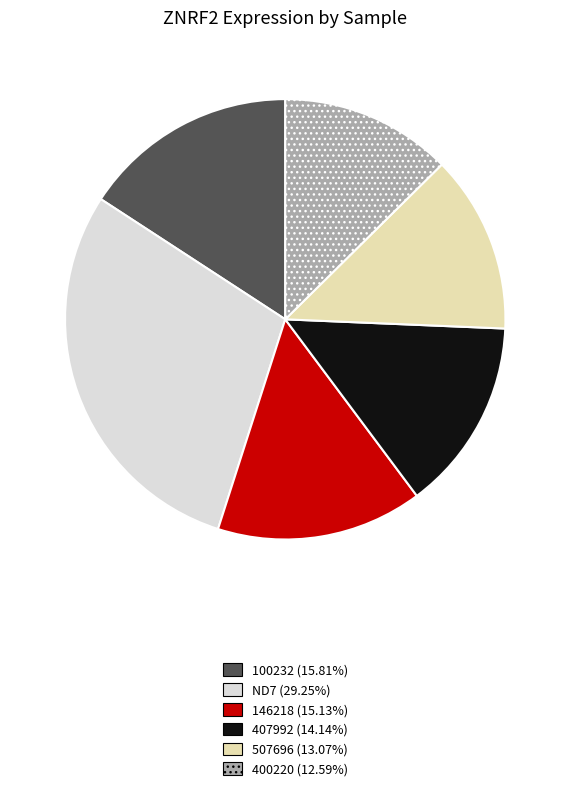

Is there any slice that represents more than half of the pie?

No